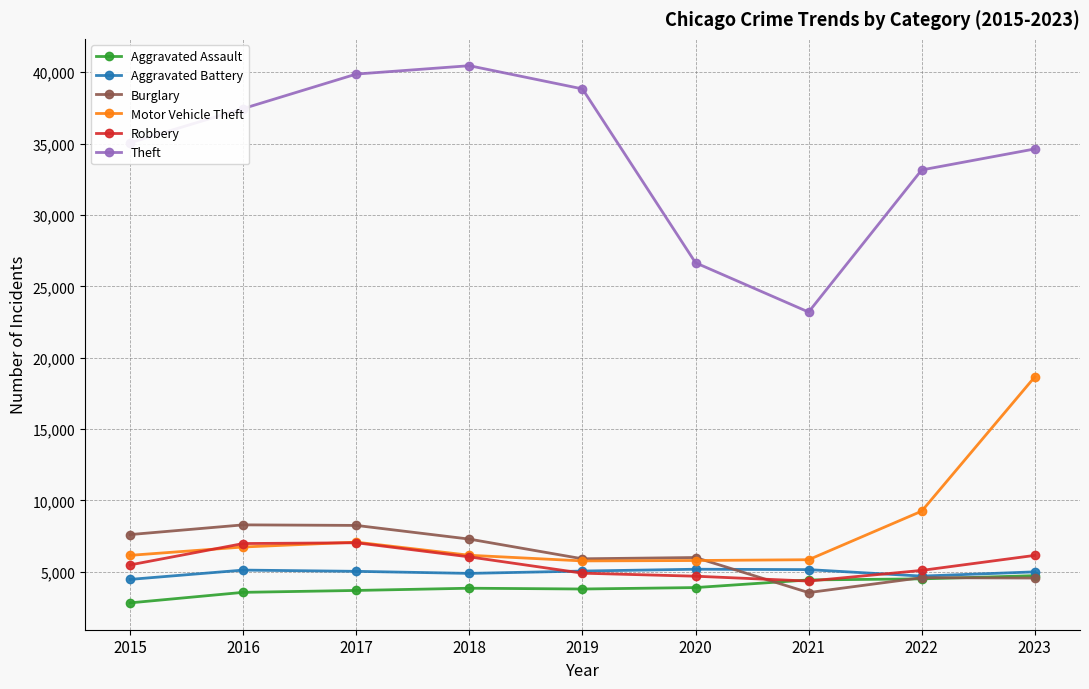

What is the difference between the second highest and second lowest values in the Theft series?

13221